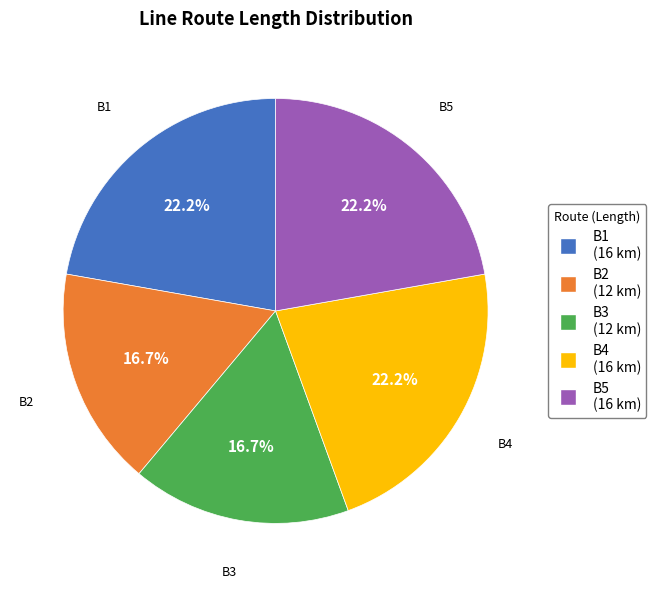

Count the number of slices in the pie.

5